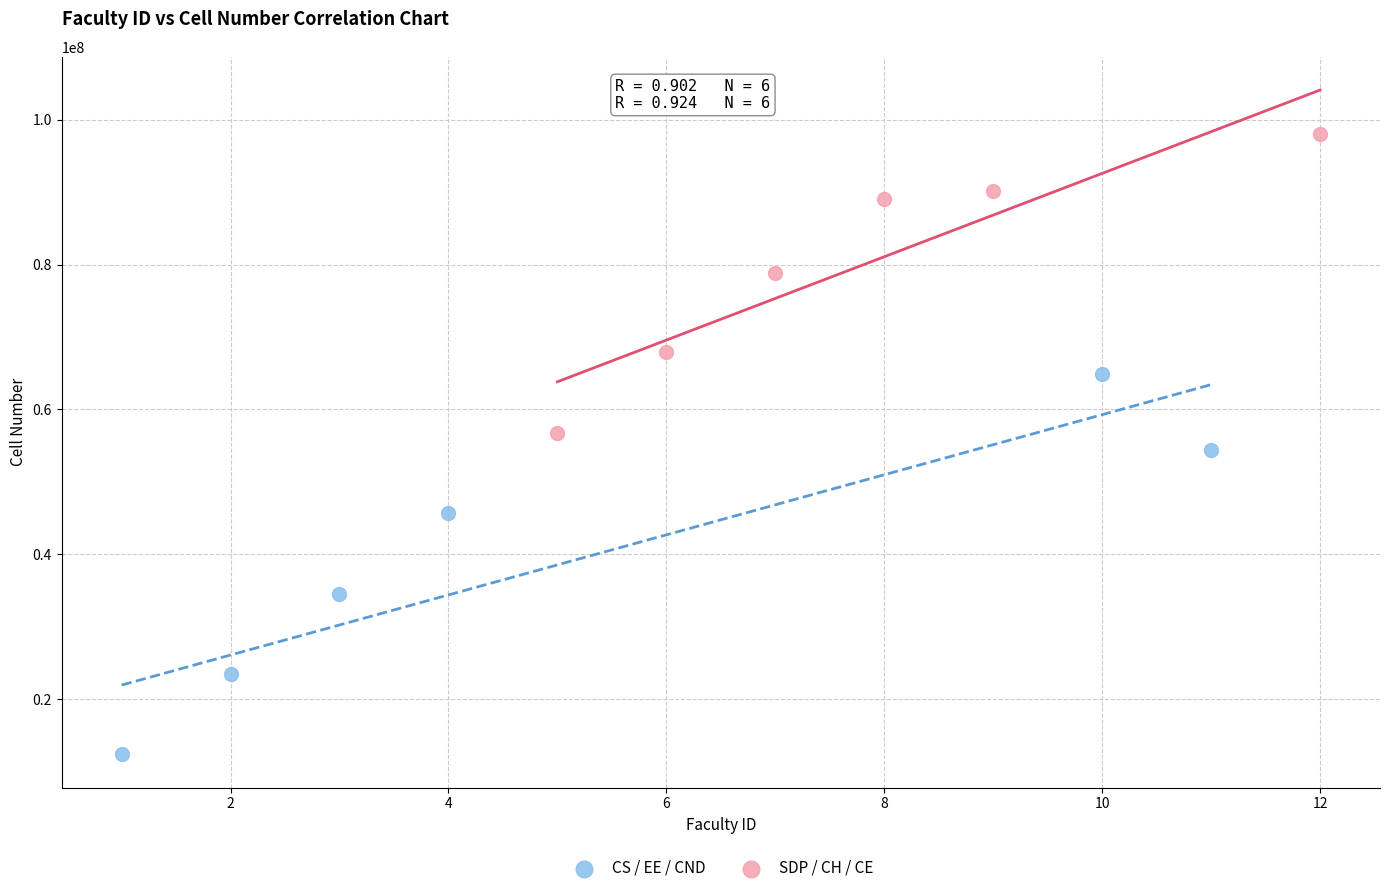

Which series has the largest Y range (max minus min)?

CS / EE / CND